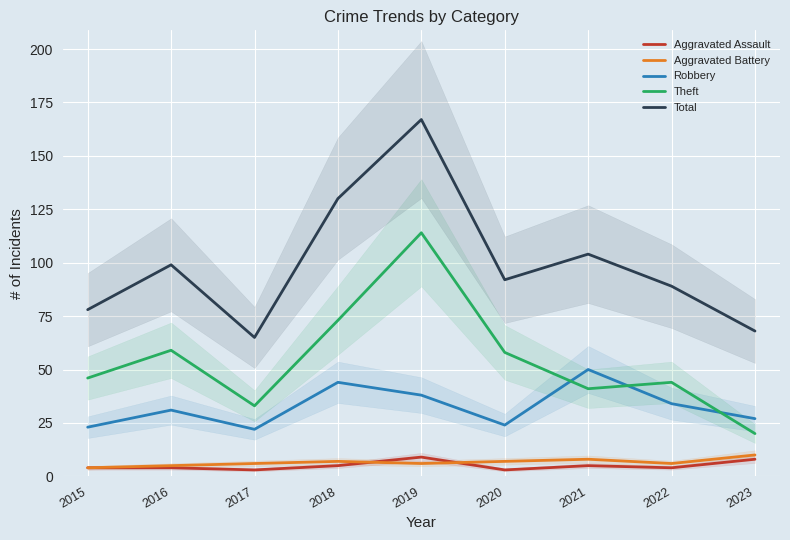

At which category is the sum across all series the highest?

2019